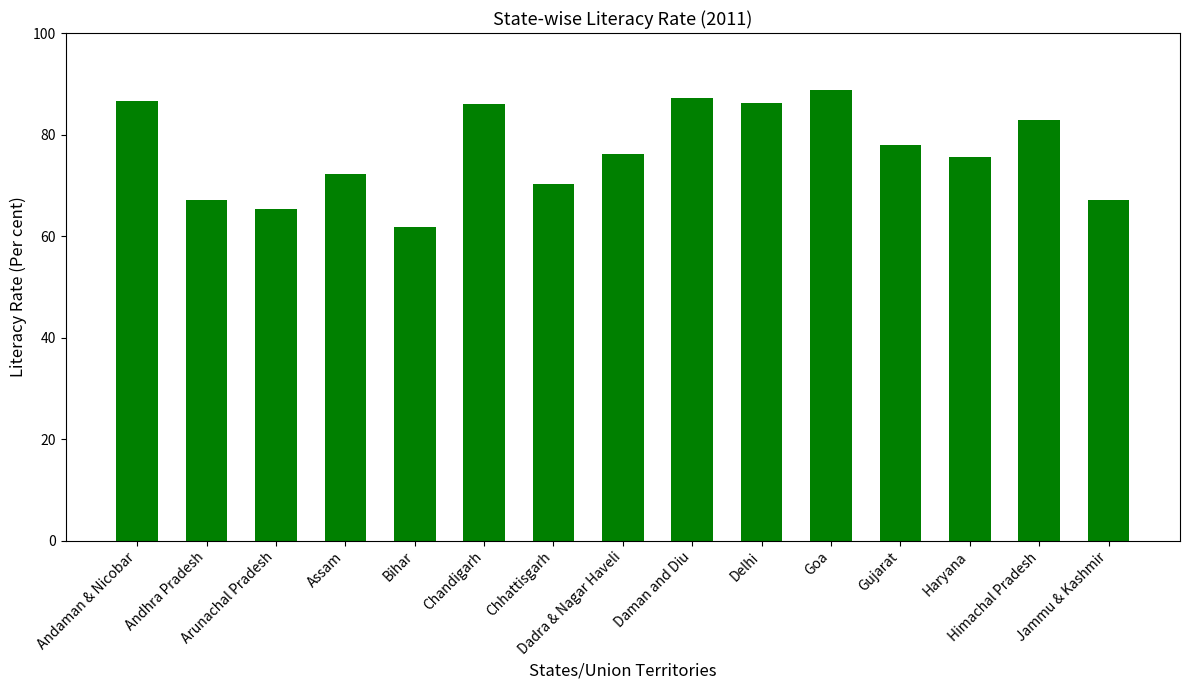

What is the approximate value at Arunachal Pradesh?

65.4